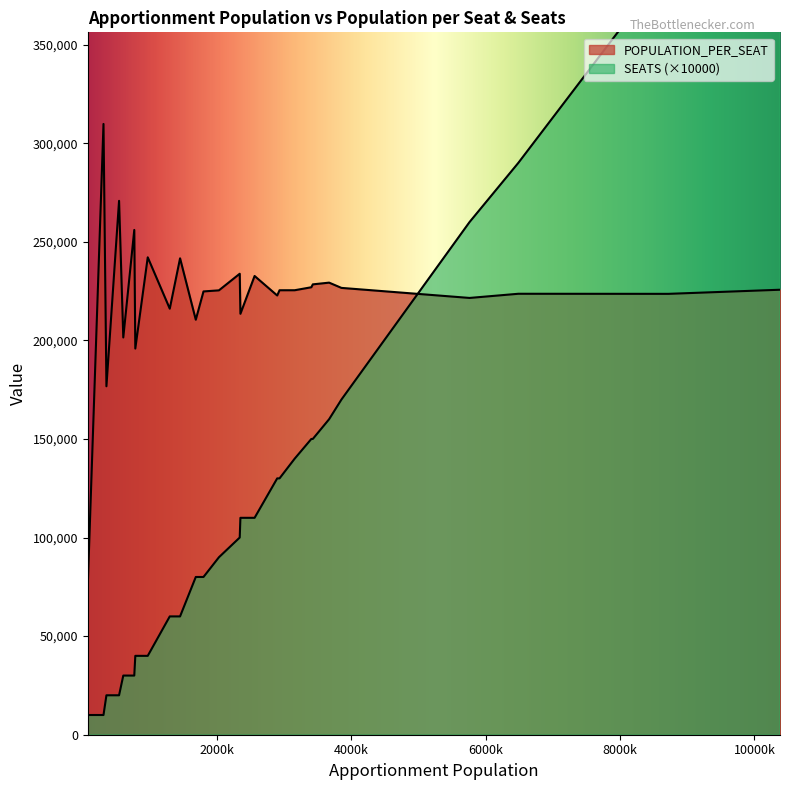

List the series in order of their overall mean, highest first.

POPULATION_PER_SEAT, SEATS